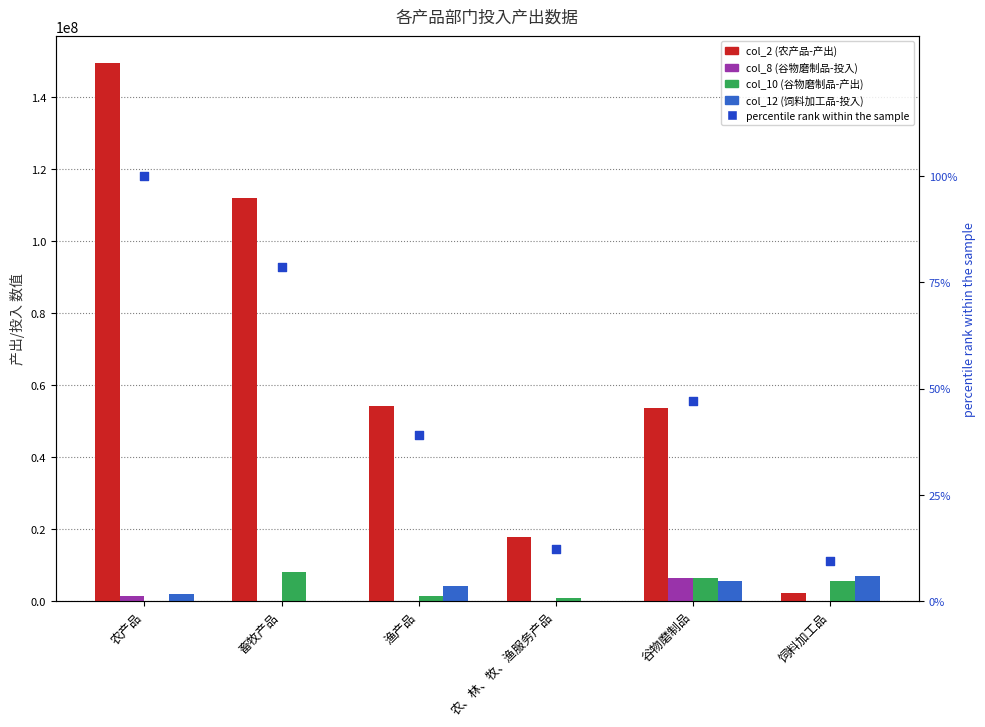

At which category is the sum across all series the highest?

农产品